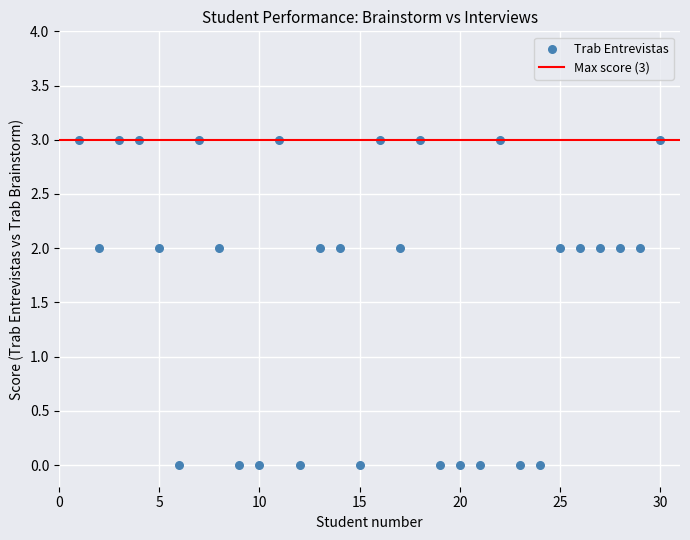

What is the range of X values (max minus min)?

29